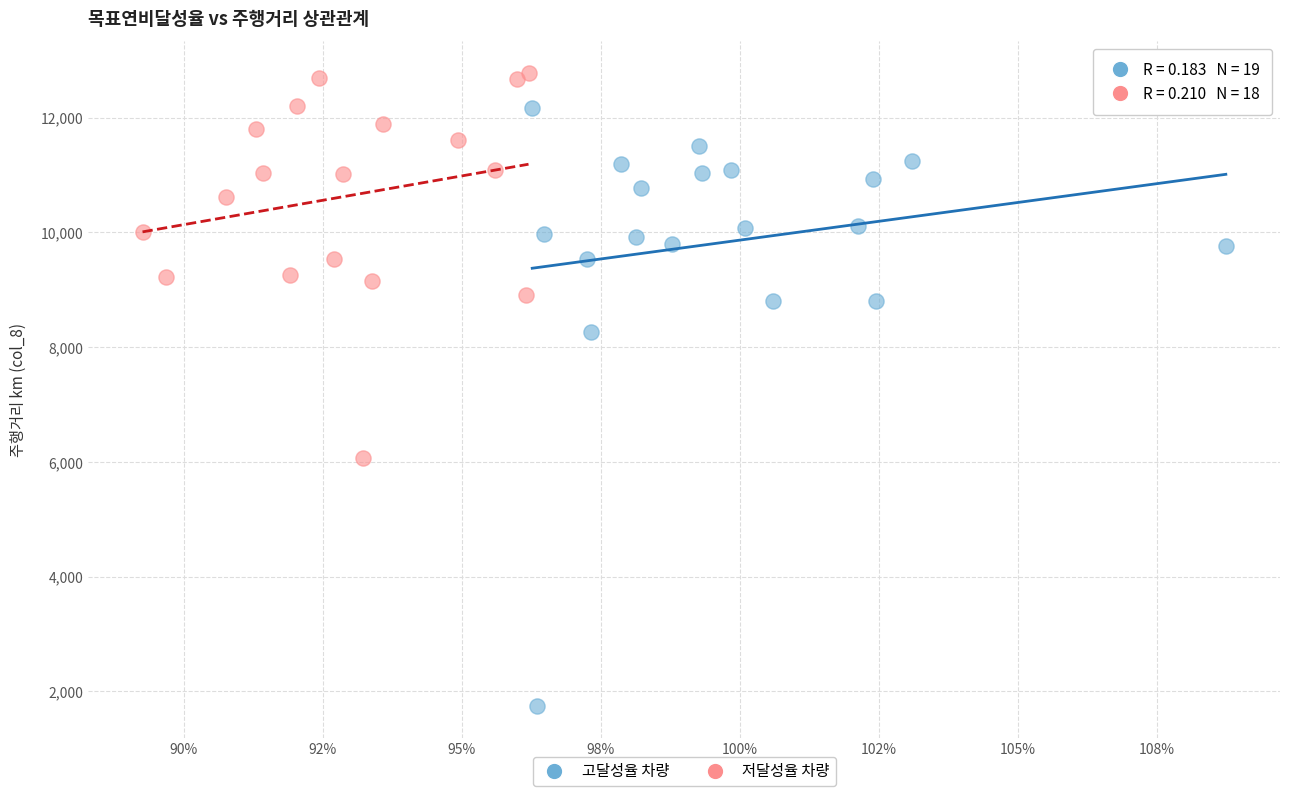

Which series reaches the minimum Y coordinate?

고달성율 차량